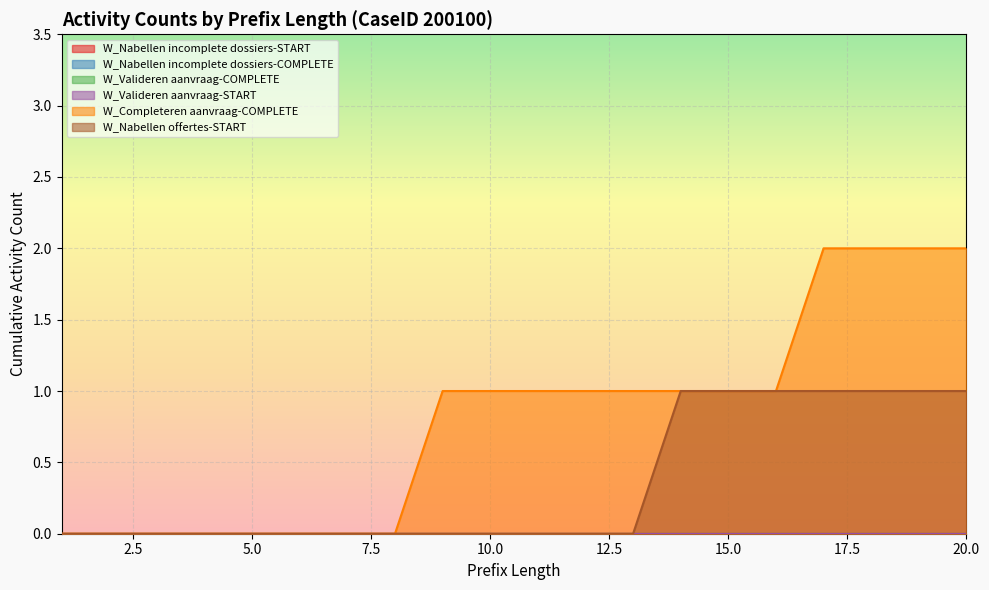

True or false: W_Nabellen incomplete dossiers-START and W_Nabellen offertes-START cross at least once.

False